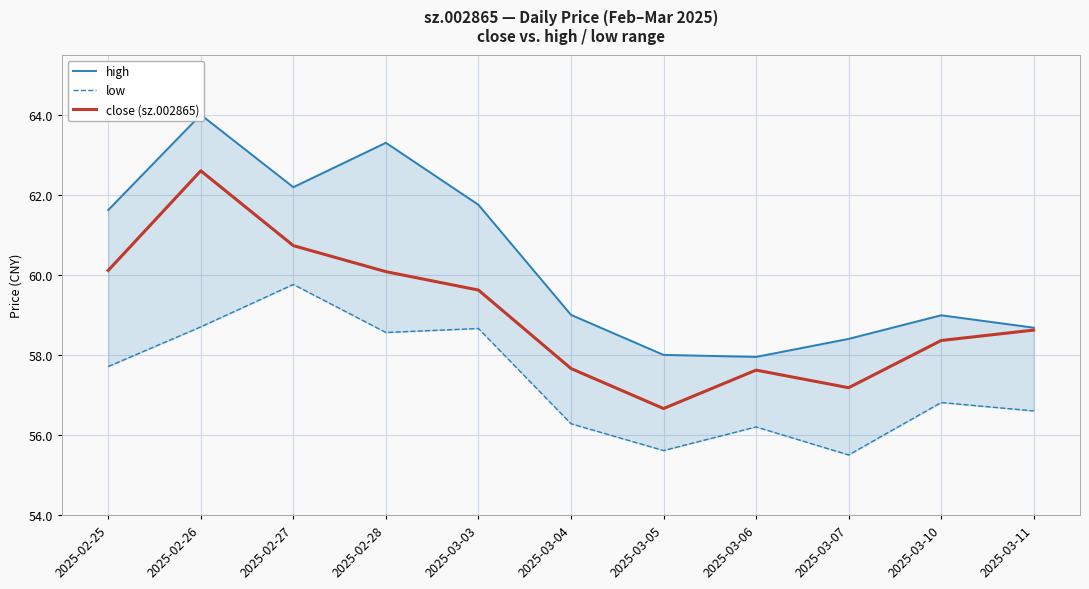

What is the difference between the low values at 2025-03-06 and 2025-03-05?

0.6